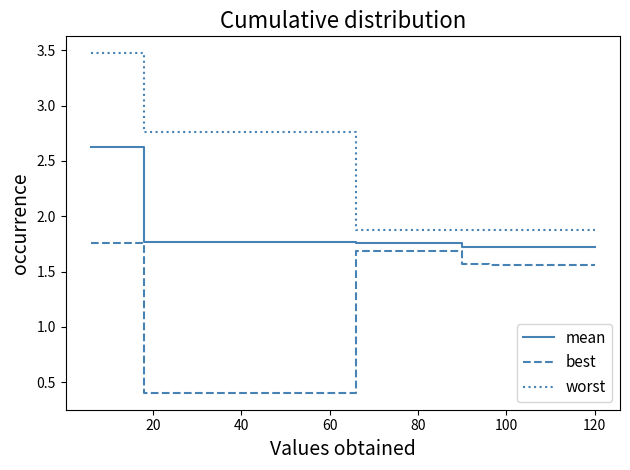

What is the maximum value shown in the chart?

3.5